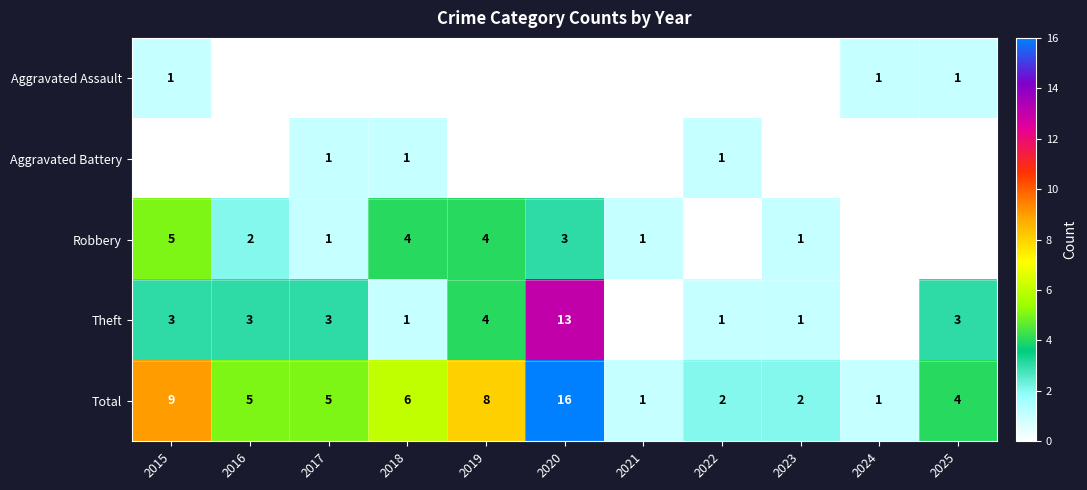

At which category is the sum across all series the highest?

2020